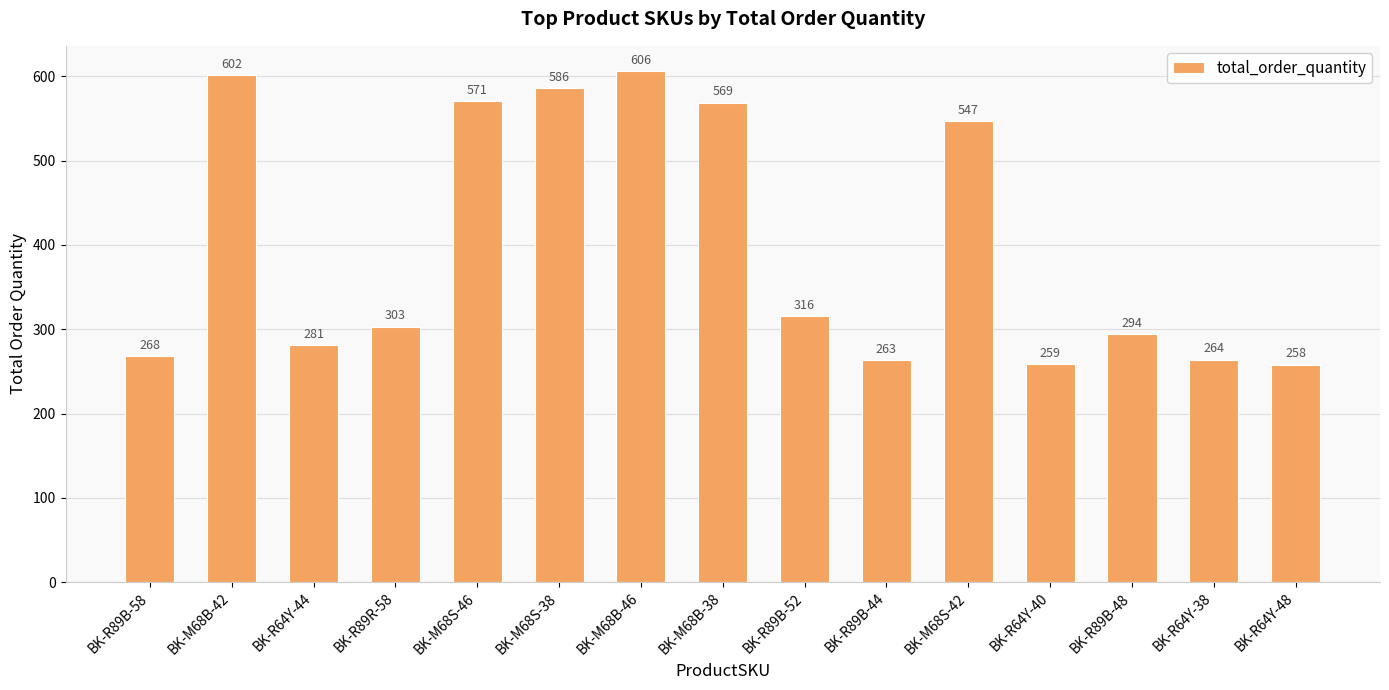

What is the label of the 5th bar from the left?

BK-M68S-46